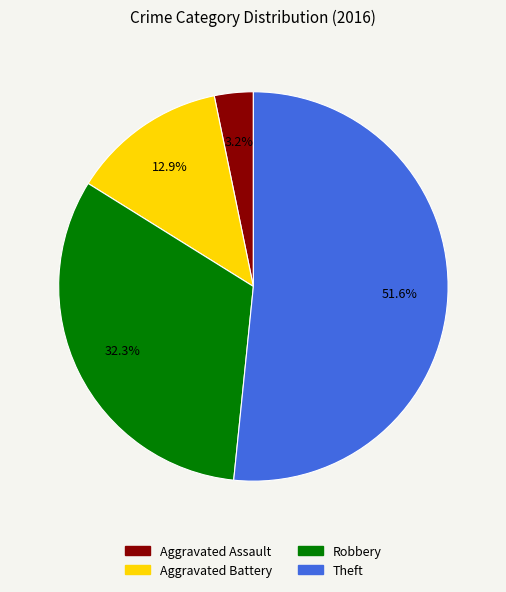

Combined, what portion of the pie is Aggravated Assault and Robbery?

35.5%